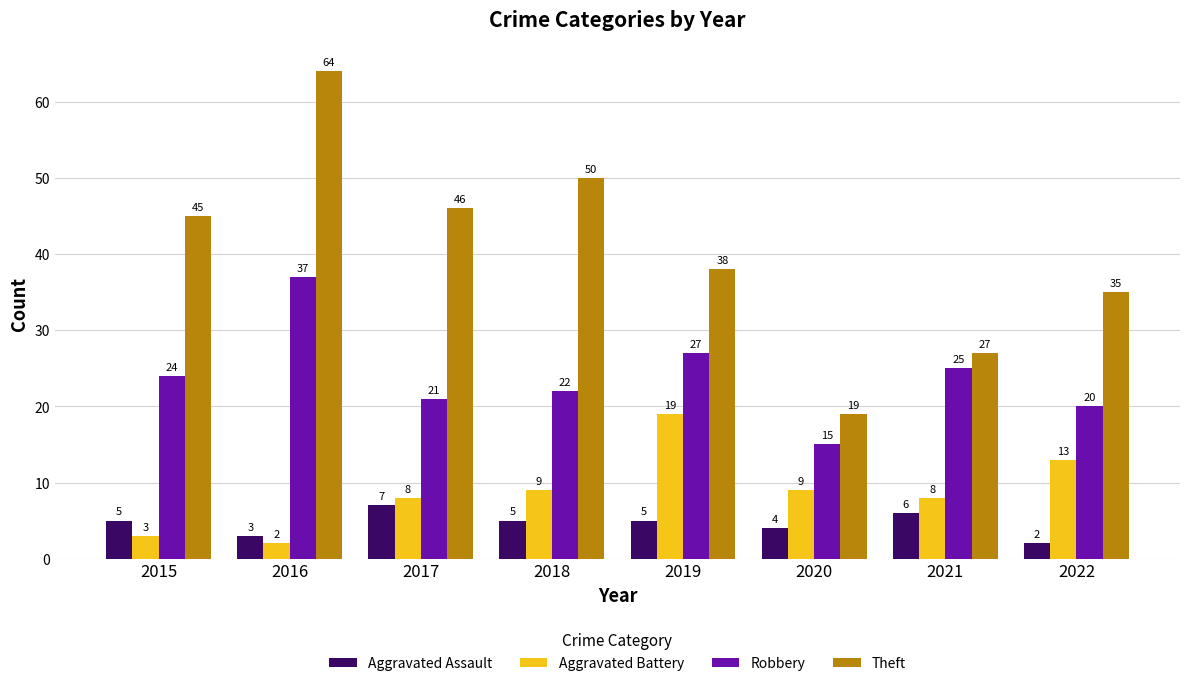

Reading right to left, extract all data points from this chart.

Aggravated Assault: 2	6	4	5	5	7	3	5
Aggravated Battery: 13	8	9	19	9	8	2	3
Robbery: 20	25	15	27	22	21	37	24
Theft: 35	27	19	38	50	46	64	45